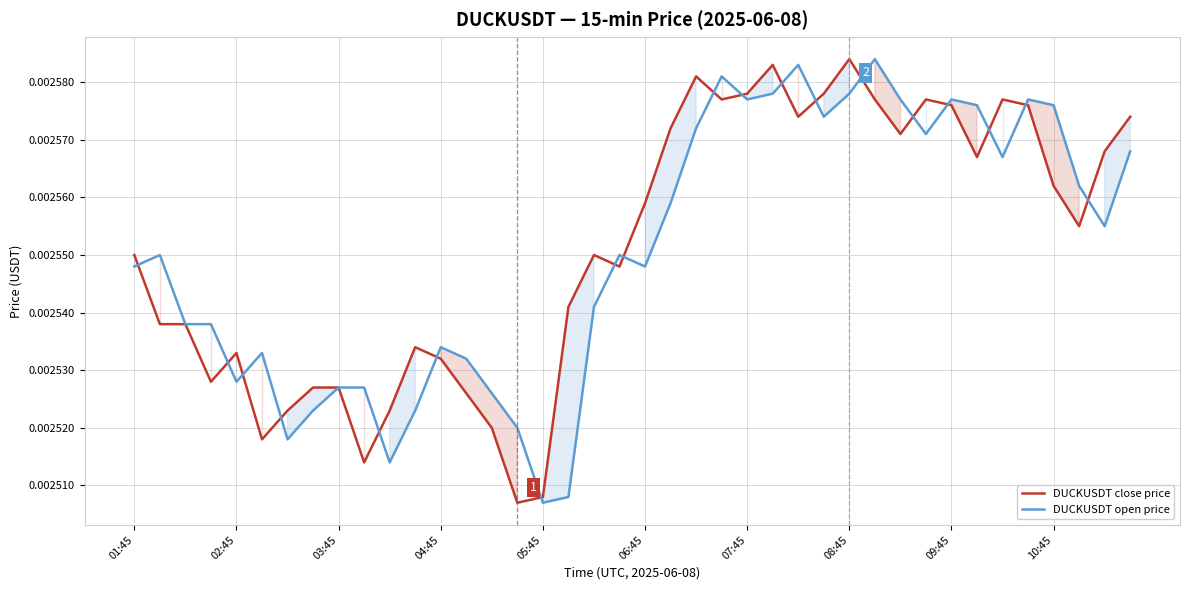

At how many categories does at least one series exceed 0?

40